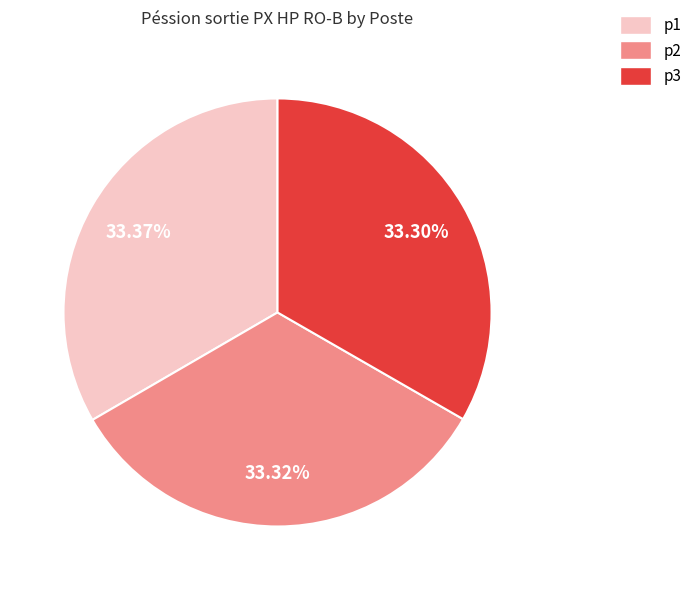

Is there a majority slice in this chart?

No